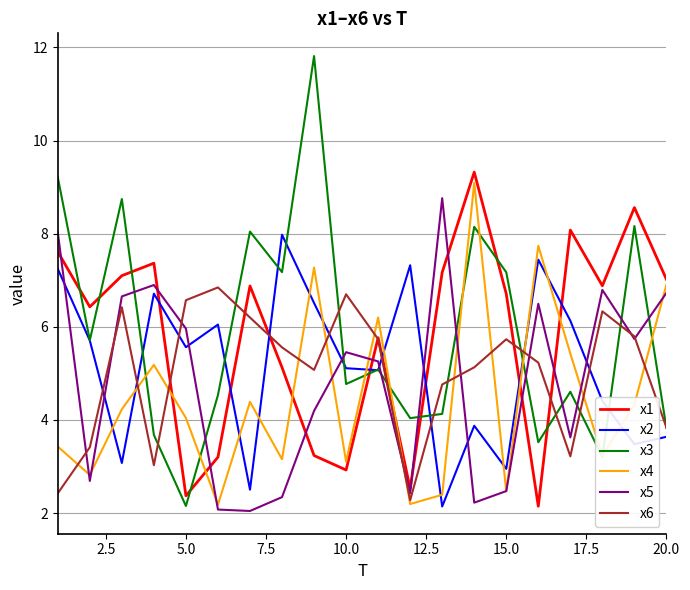

How many values in the x1 series exceed 6?

12